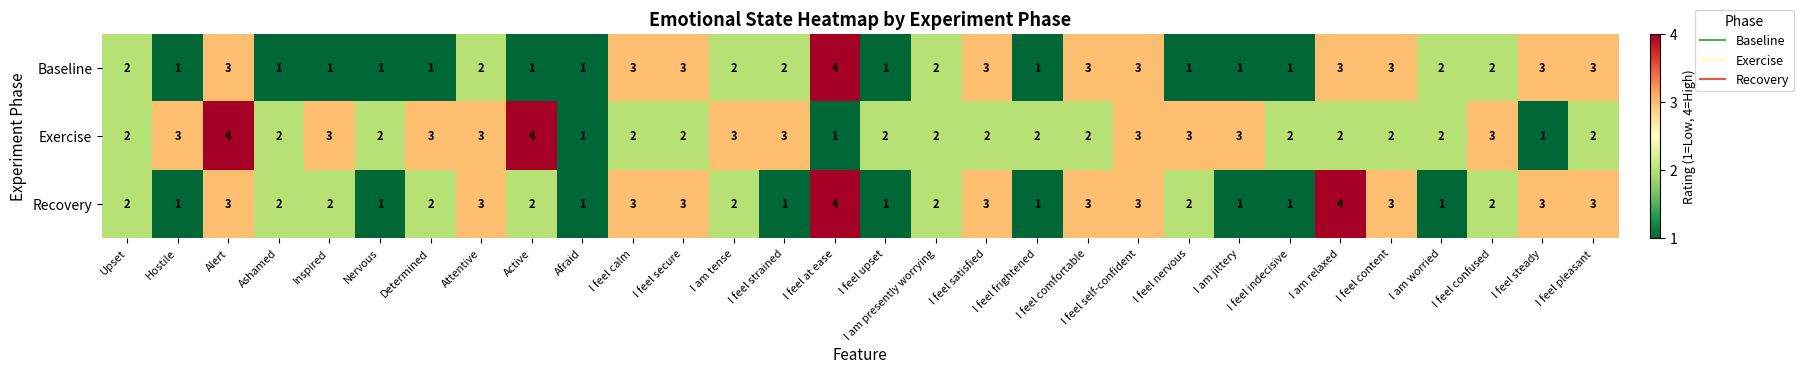

What is the sum of all Exercise values?

71